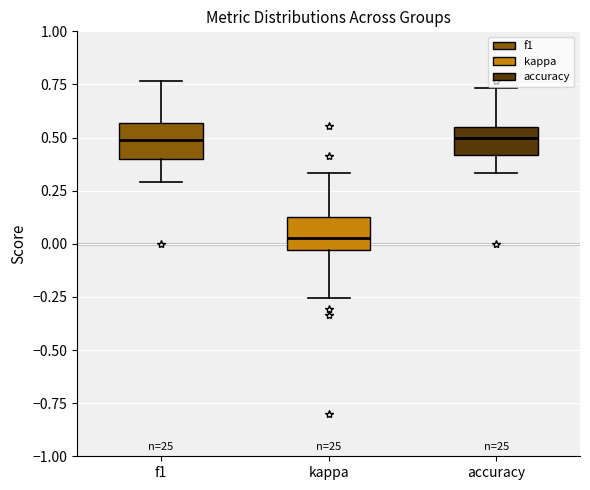

Which box has the lowest median line?

kappa